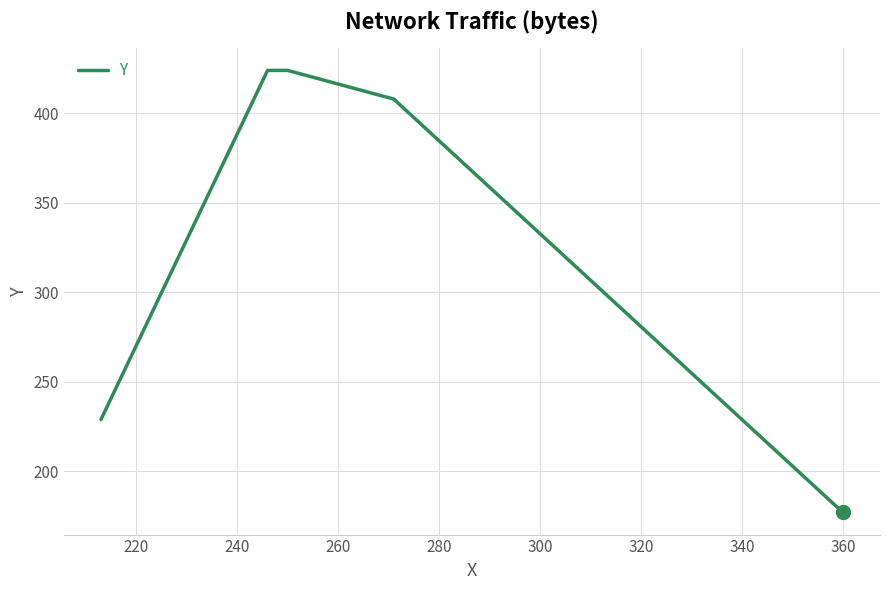

What is the minimum value shown in the chart?

177